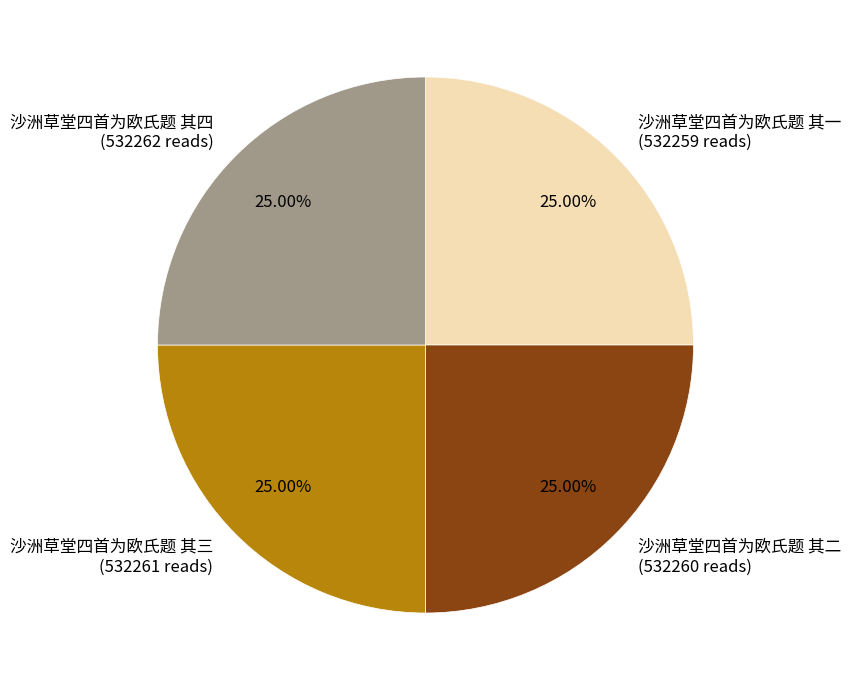

What percentage is the 沙洲草堂四首为欧氏题 其四 slice, to the nearest percent?

25%